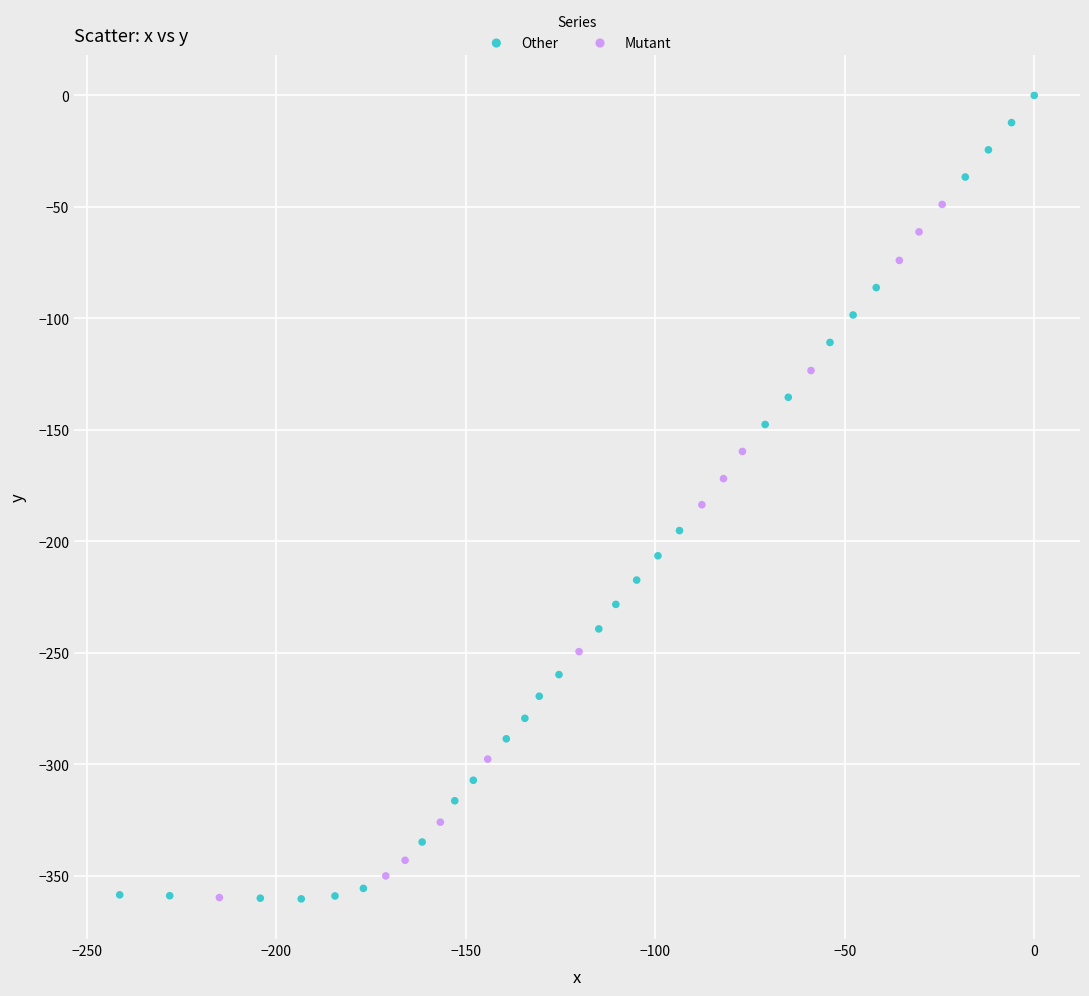

Which series contains the highest Y value?

Other